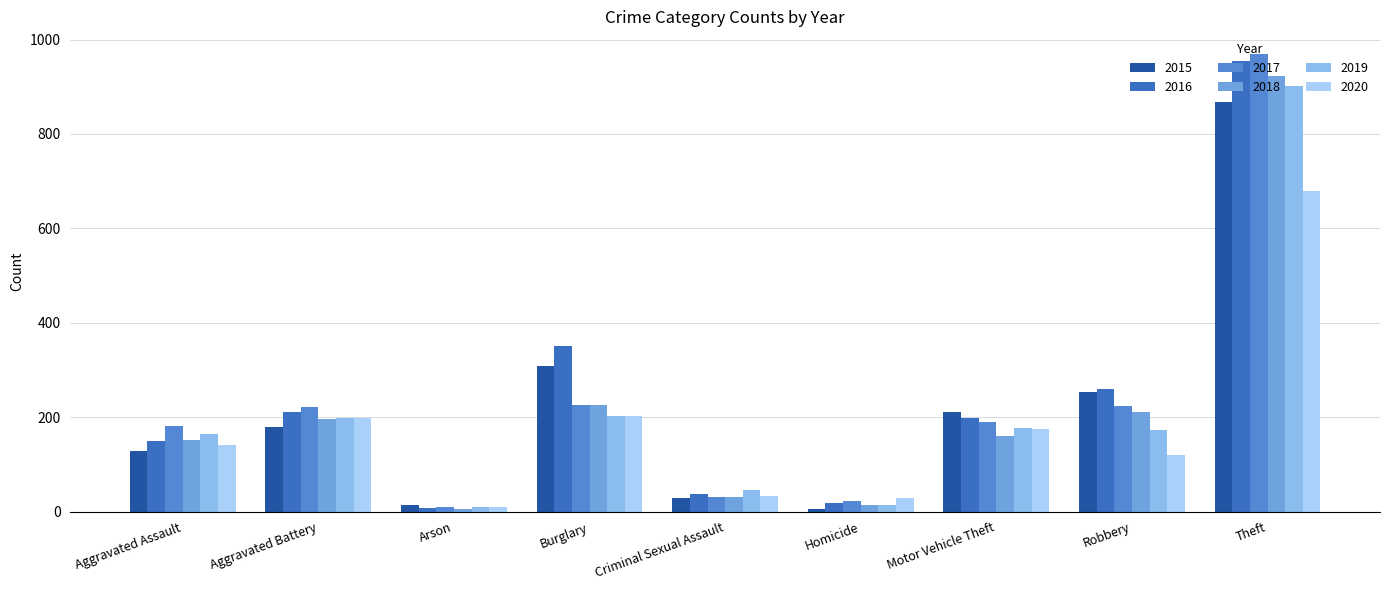

Are the bars grouped side by side (vs. stacked)?

Yes